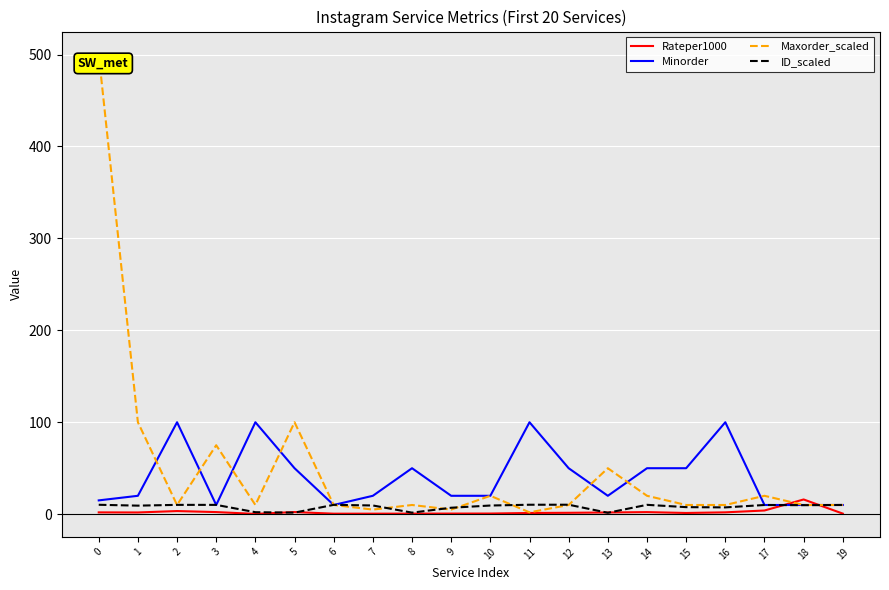

Where is the first local maximum for Maxorder_scaled?

3